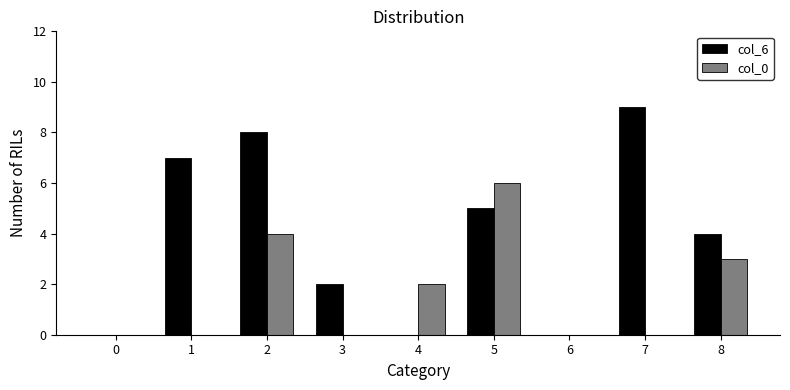

True or false: col_6 has a value of 8 at 2.

True